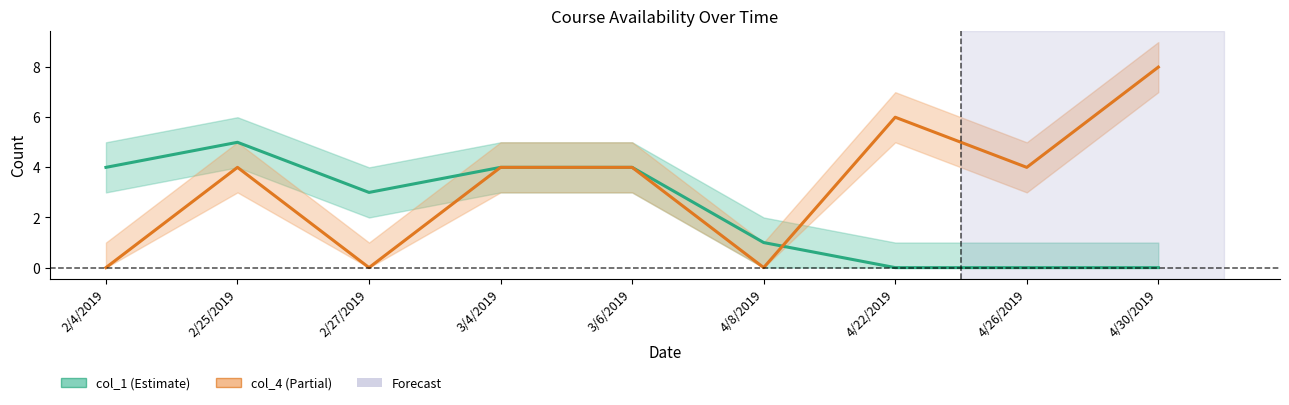

What position from the left is 4/26/2019?

8